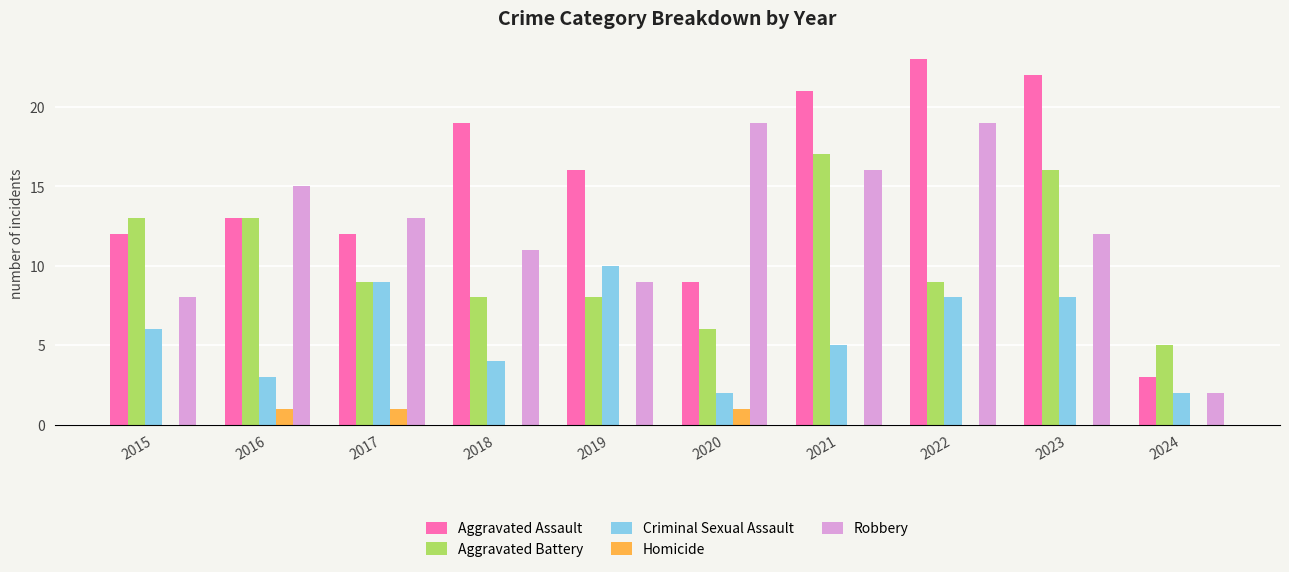

The Criminal Sexual Assault series shows 10 at 2019. True or false?

True